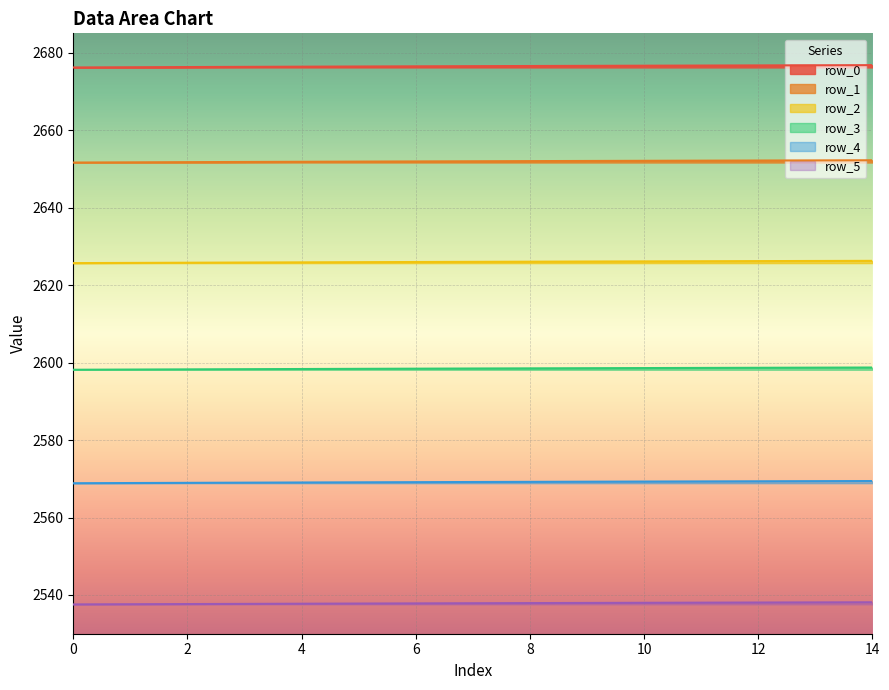

True or false: row_2 and row_1 cross at least once.

False